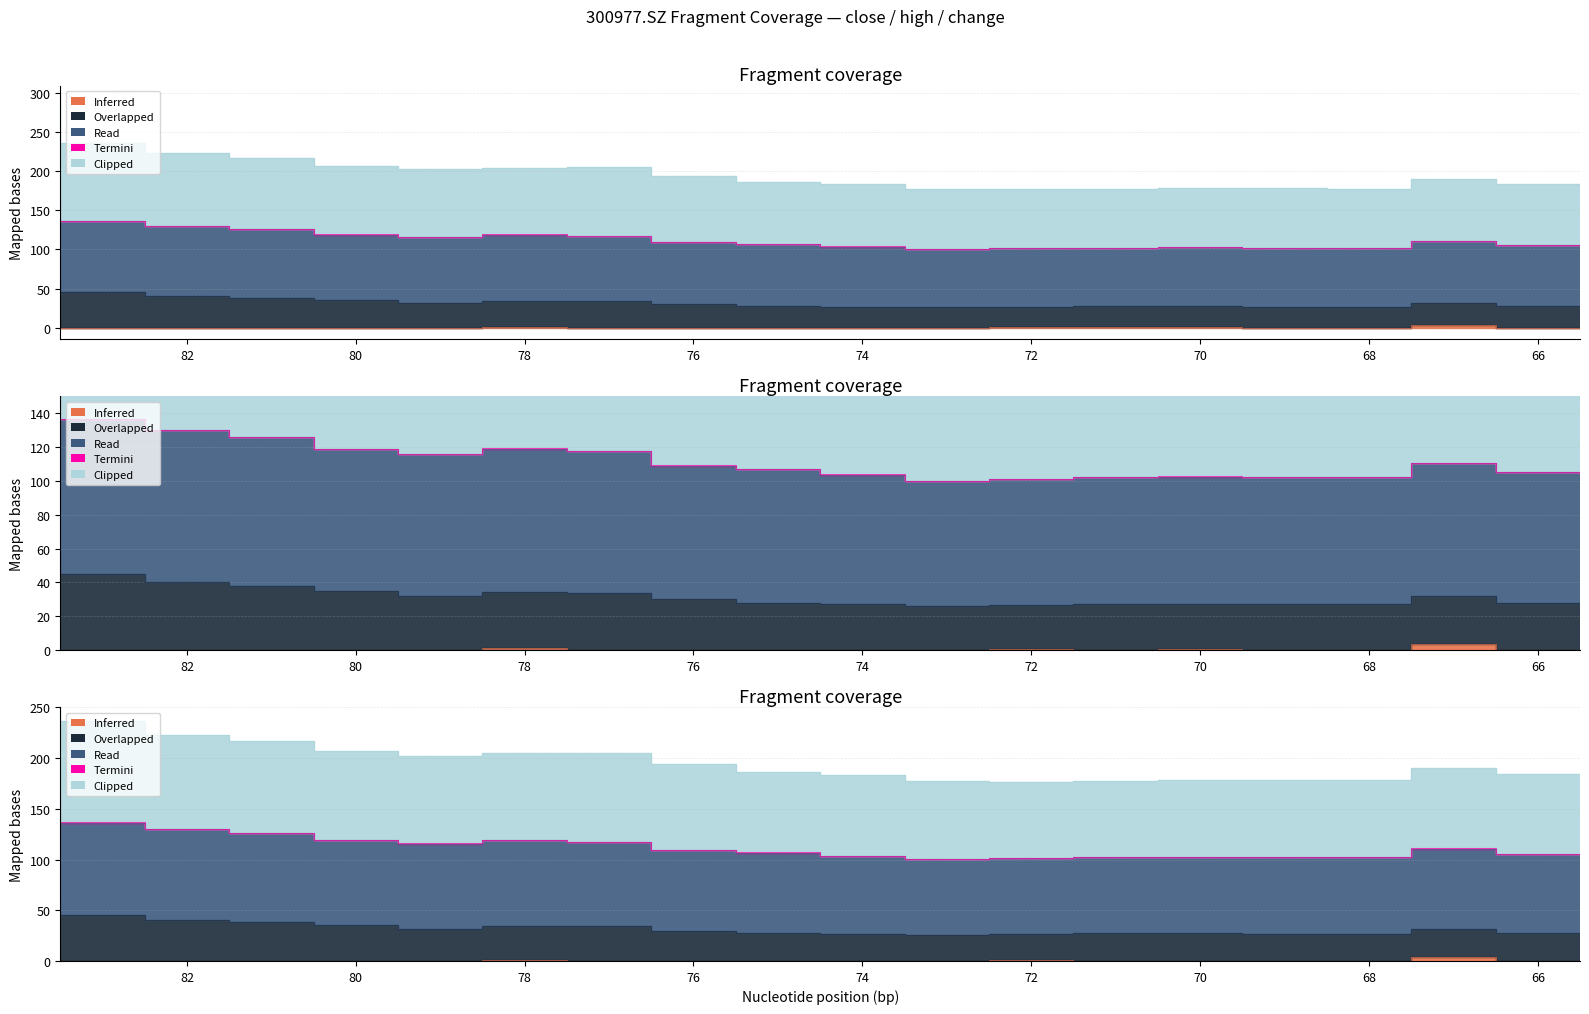

What value does the Clipped series have at 69?

178.1